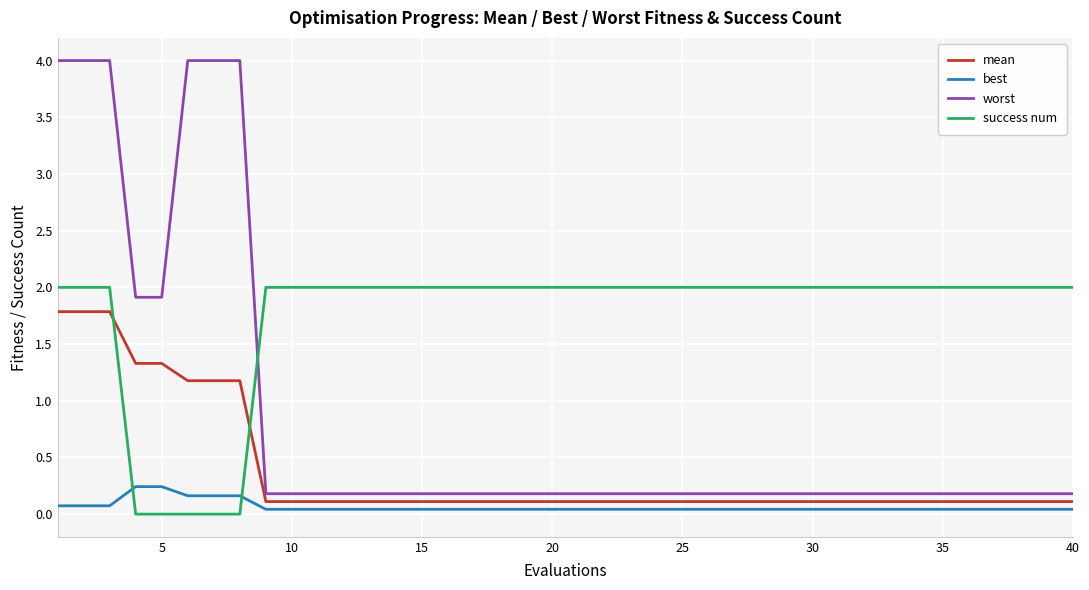

List the series in order of their overall mean, lowest first.

best, mean, worst, success num